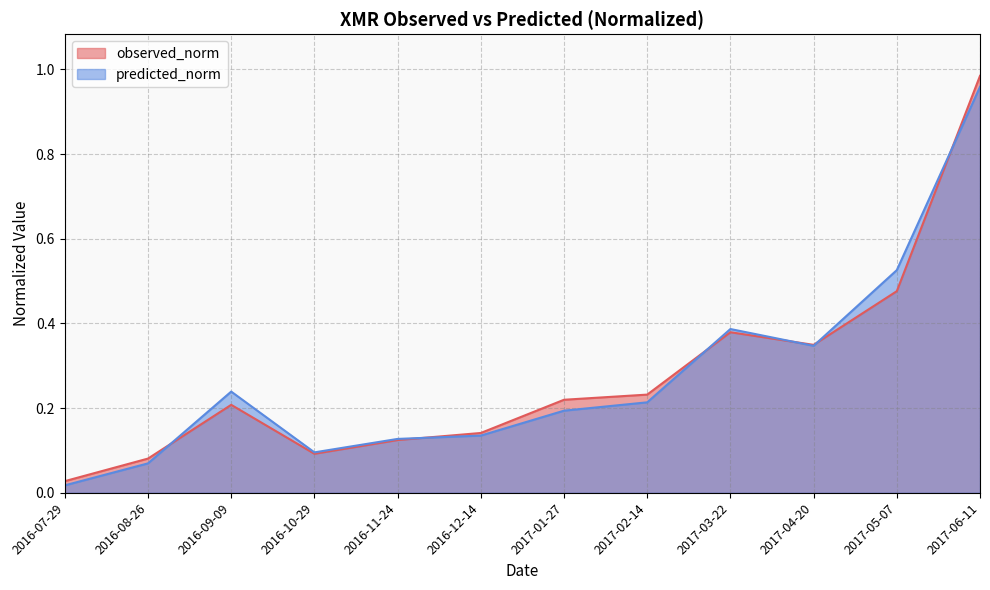

What is the maximum value for predicted_norm?

1.0